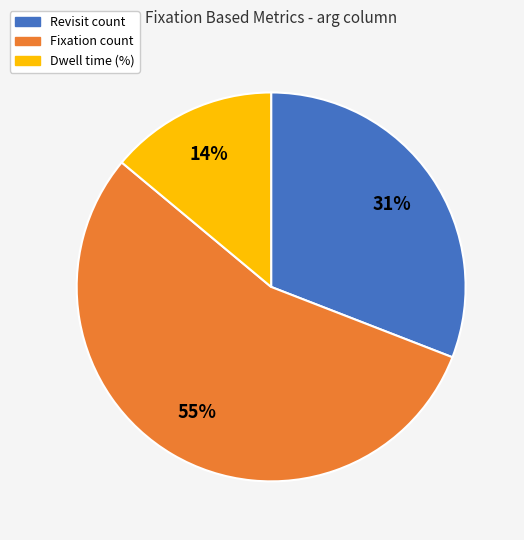

To the nearest percent, what is the average slice percentage?

33%